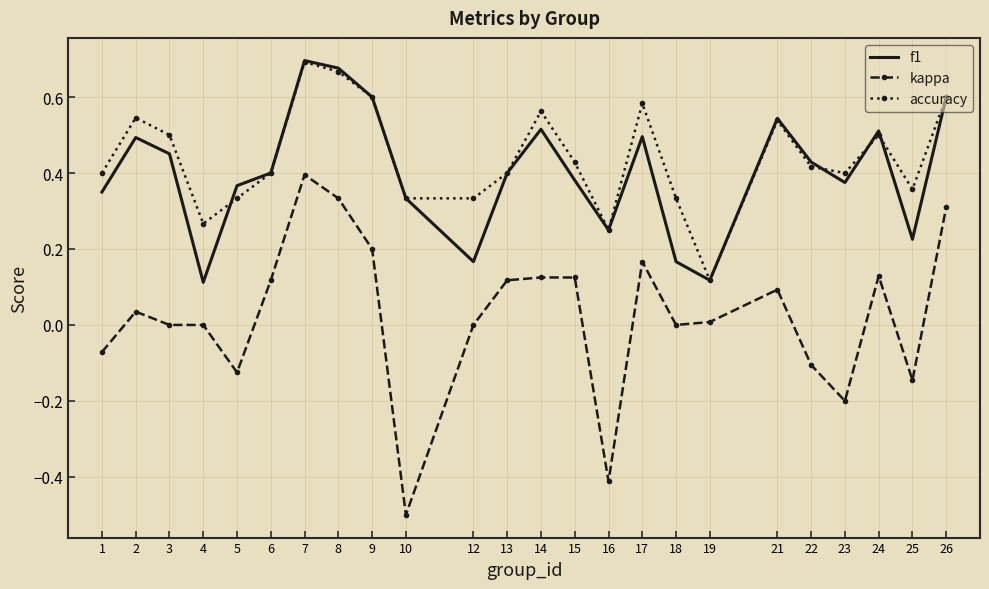

In f1, how many points are higher than both neighbors (excluding endpoints)?

6